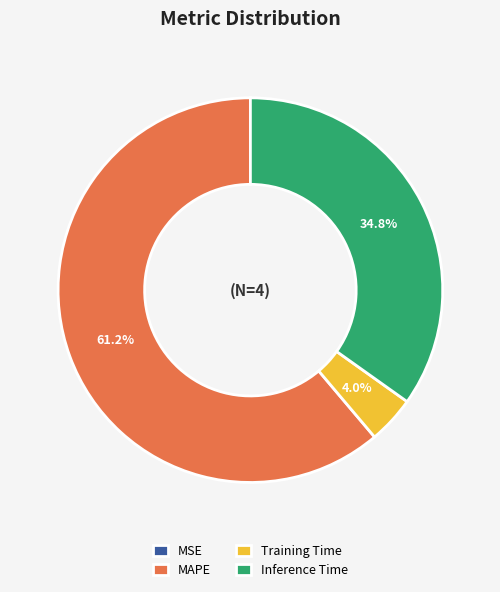

Is MAPE the majority of the pie?

Yes